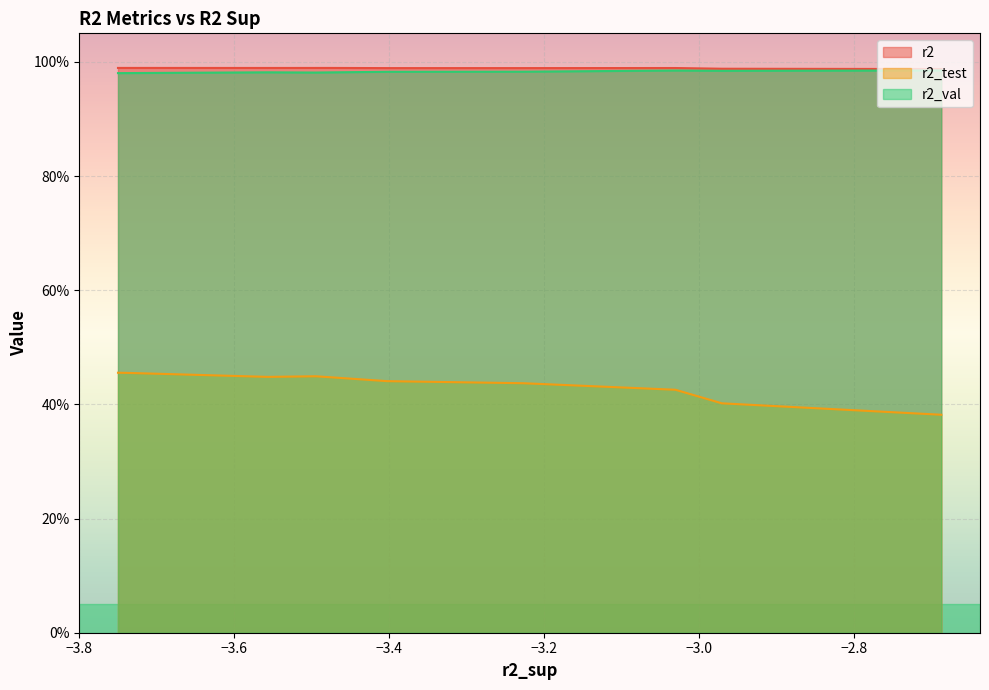

Read the r2 value at model_3_48_8.

1.0